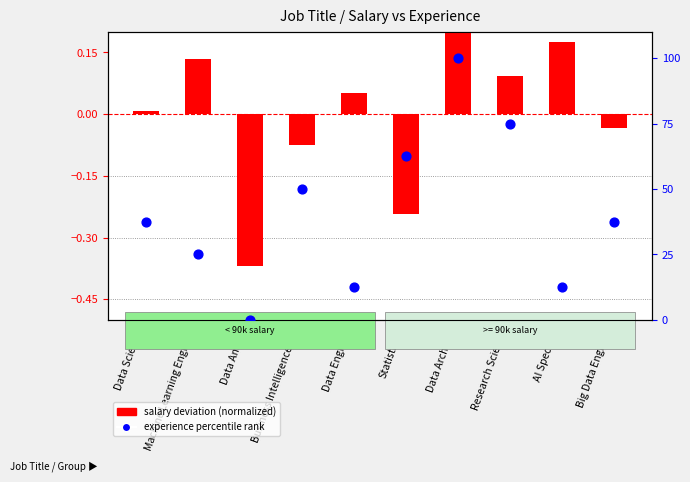

What are all the series names shown in the legend?

salary deviation (normalized), experience percentile rank